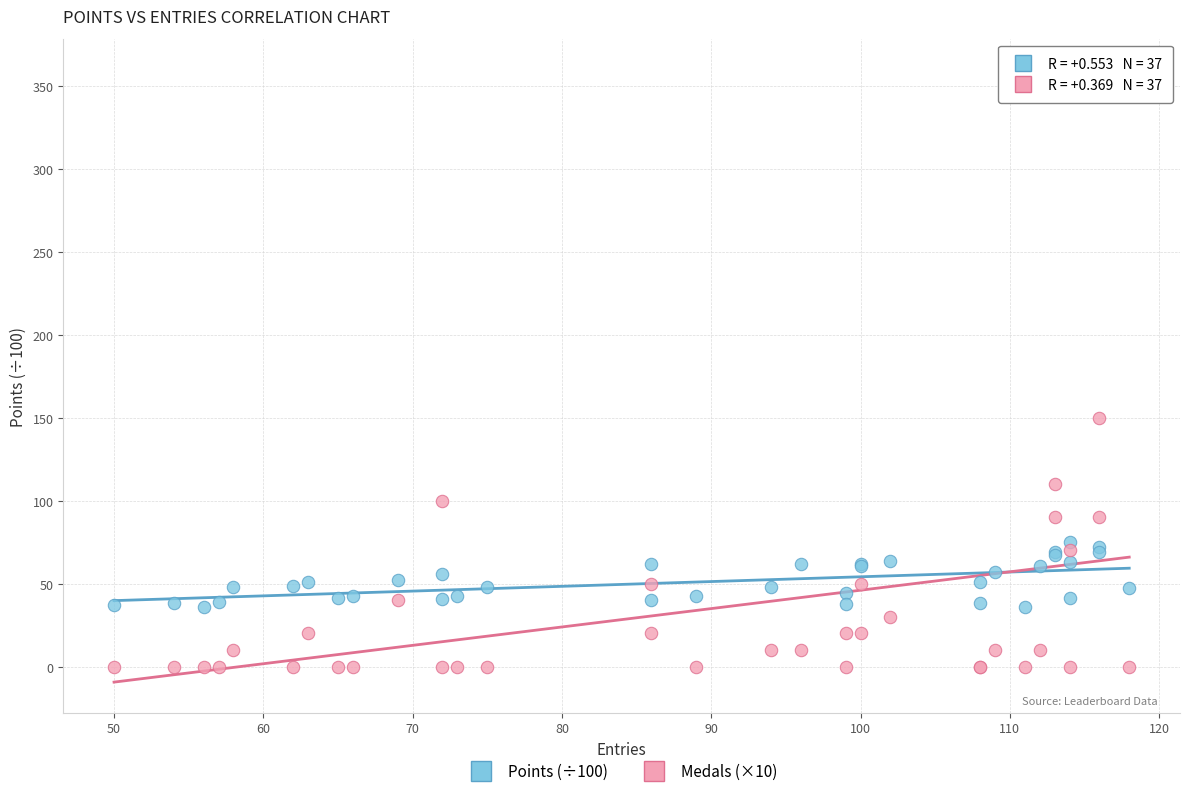

Which series contains the highest Y value?

Medals (×10)